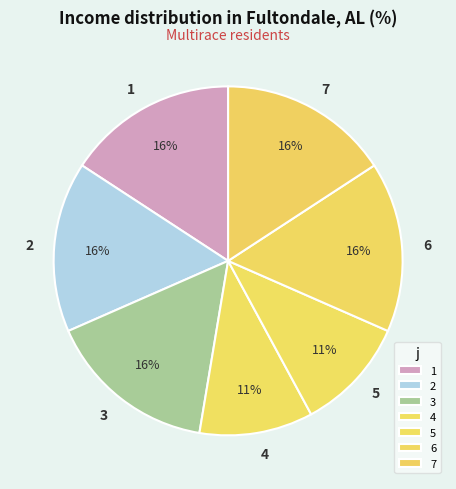

Approximately how many times larger is the value at 6 compared to 3?

1.0